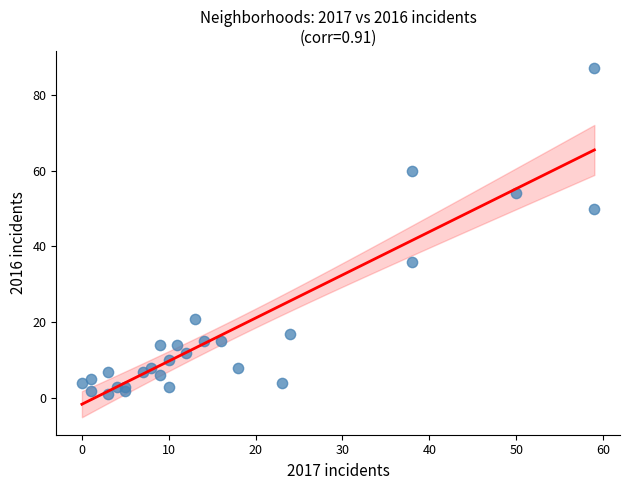

What Y value in the scatter plot is closest to 44?

50